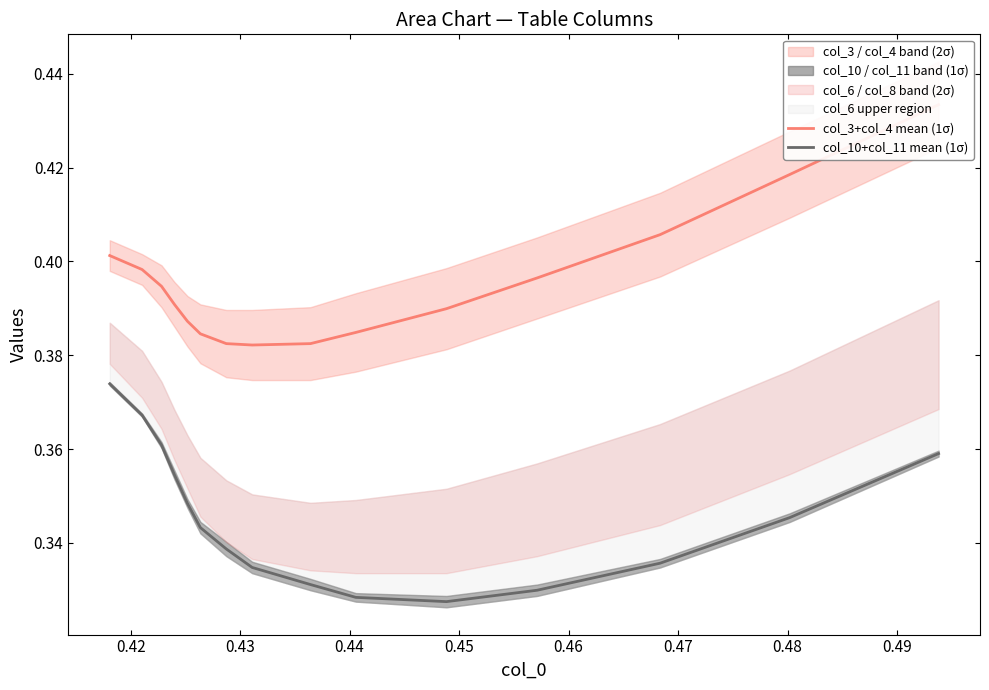

What is the approximate value of col_3+col_4 mean (1σ) at 0.44?

0.4